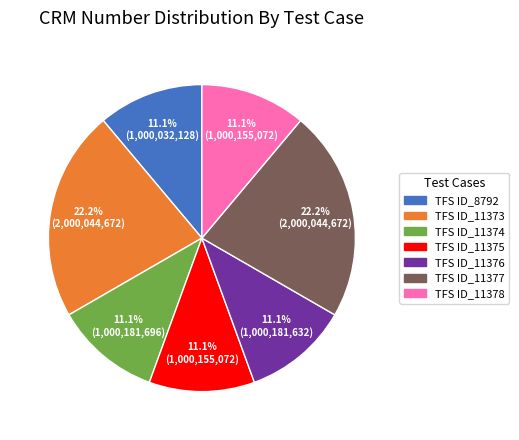

Count the number of slices in the pie.

7